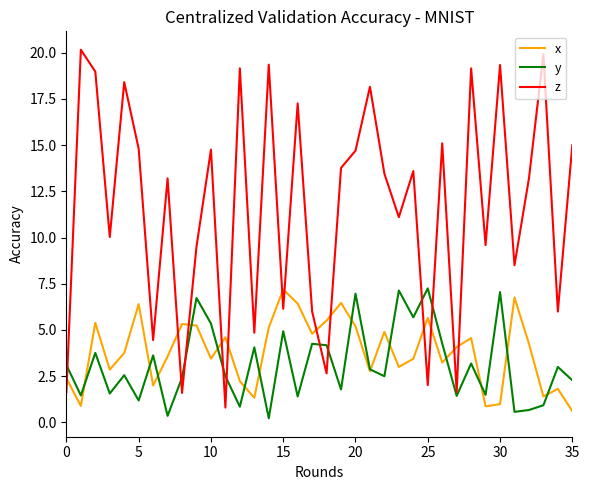

What is the lowest value of the z series?

0.8